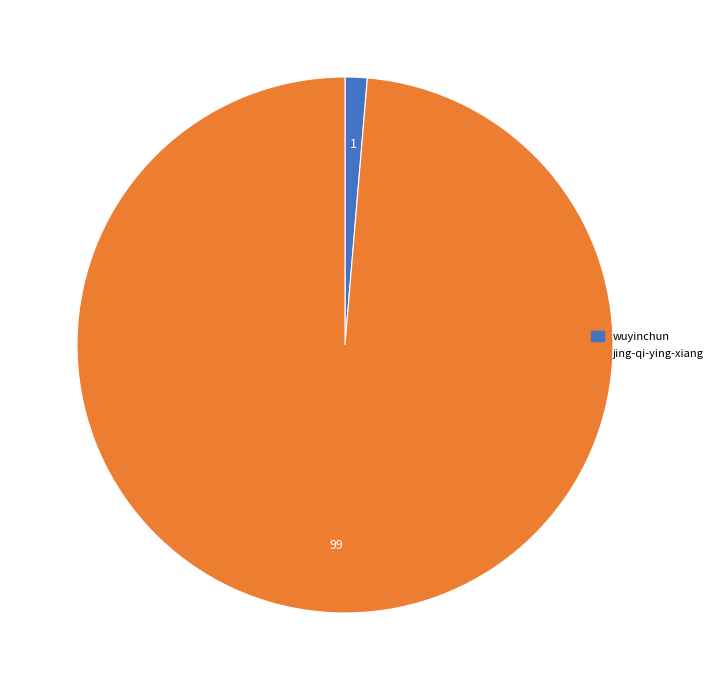

Rank the categories by value from lowest to highest.

wuyinchun, jing-qi-ying-xiang